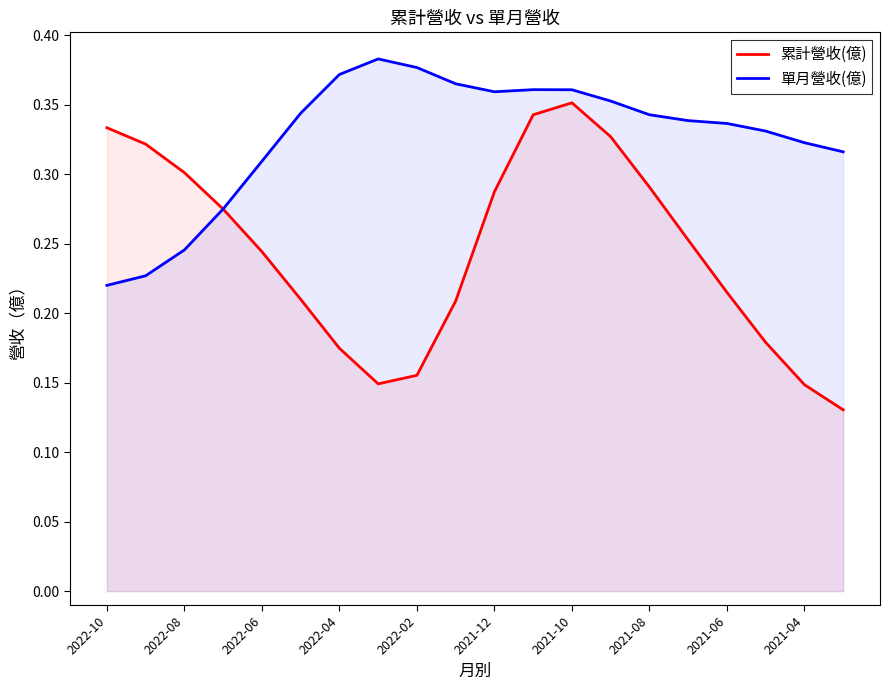

Which series ends up on top after the final intersection of 單月營收(億) and 累計營收(億)?

單月營收(億)